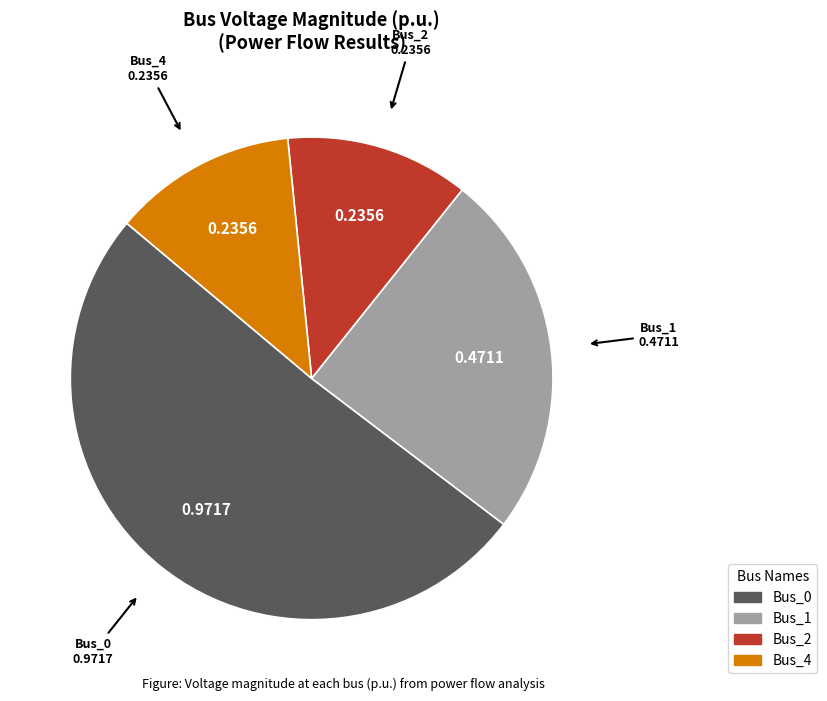

Does any single category account for the majority?

Yes